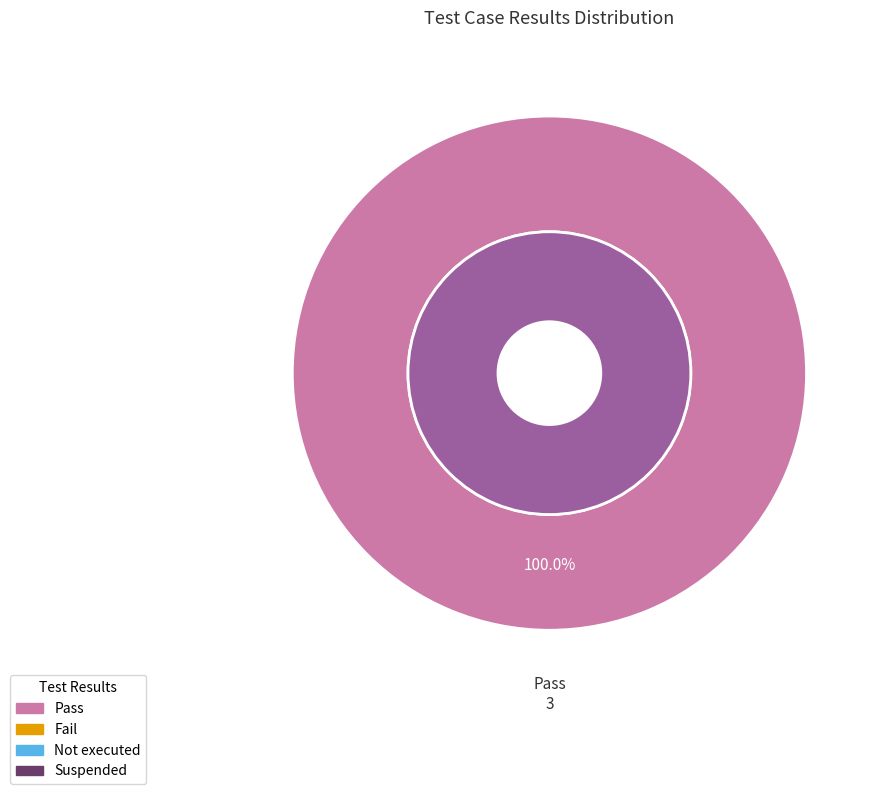

Which category has the biggest portion of the pie?

Pass